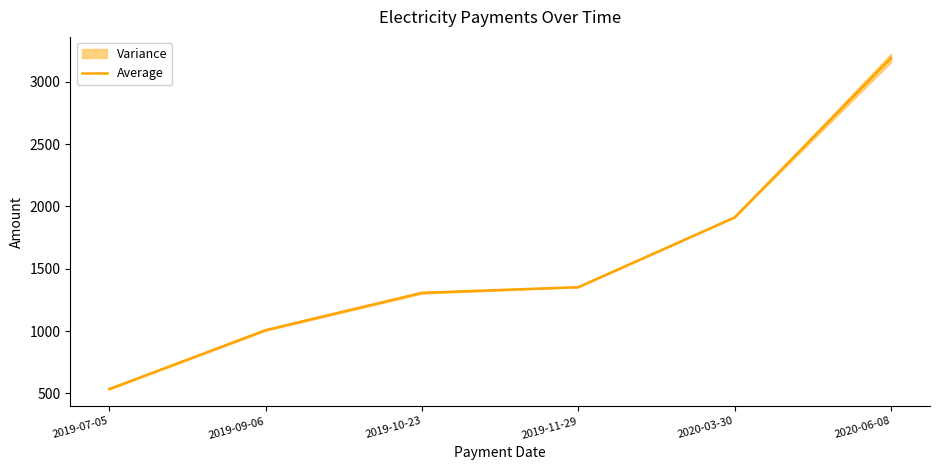

True or false: the data shows 1307.0 at 2019-10-23.

True